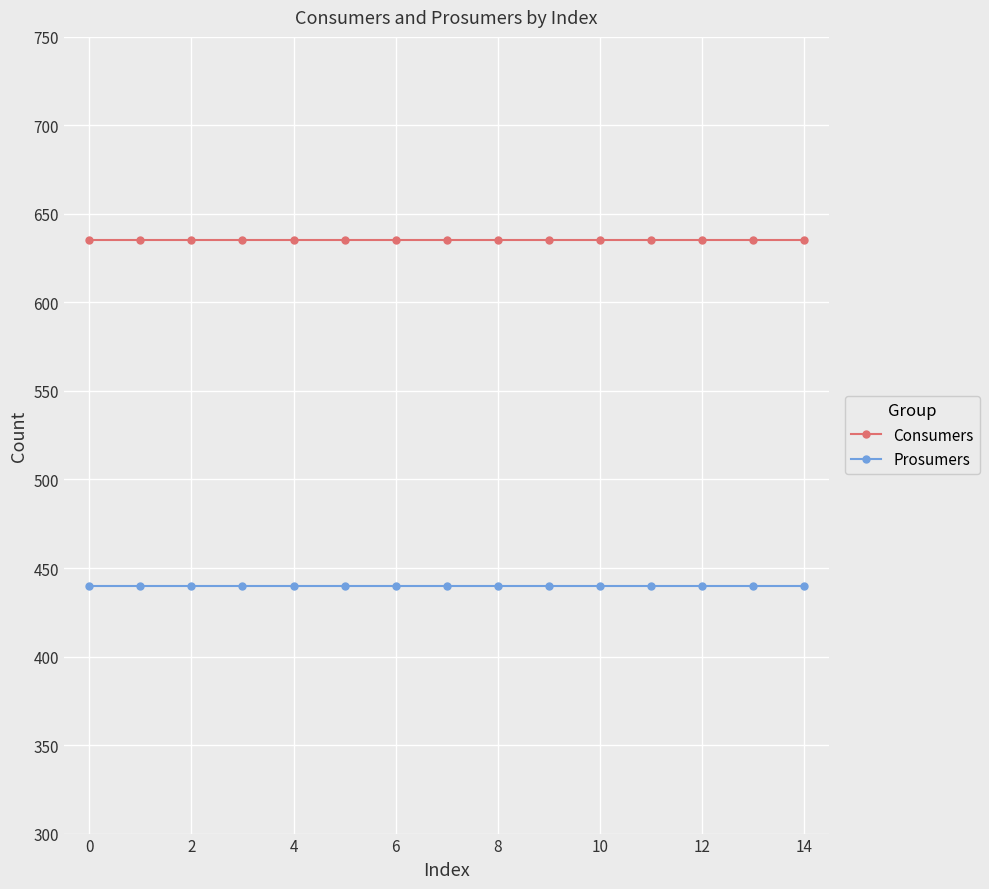

True or false: Consumers and Prosumers intersect in this chart.

False